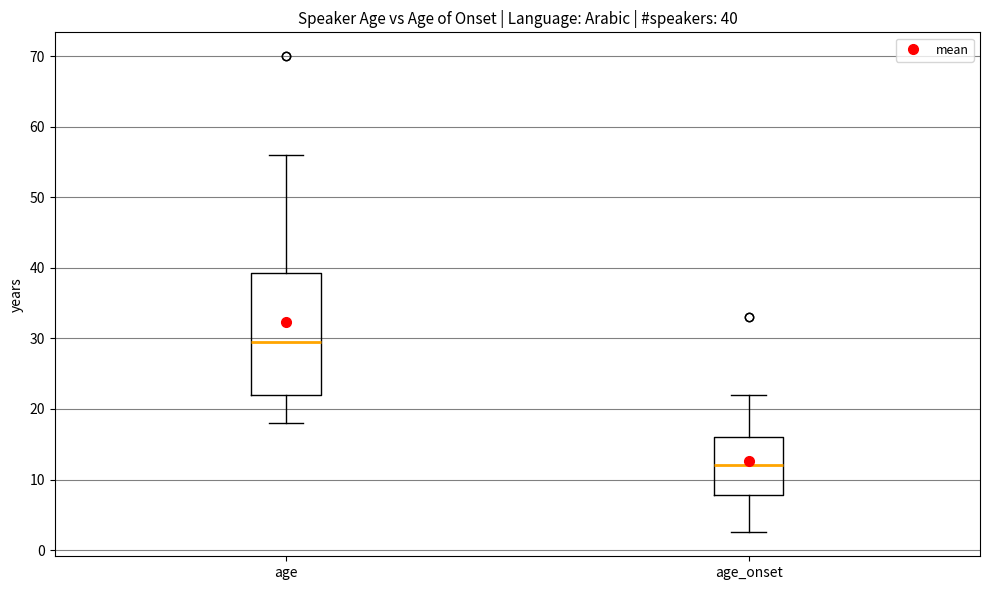

Which box's median line is the highest?

age